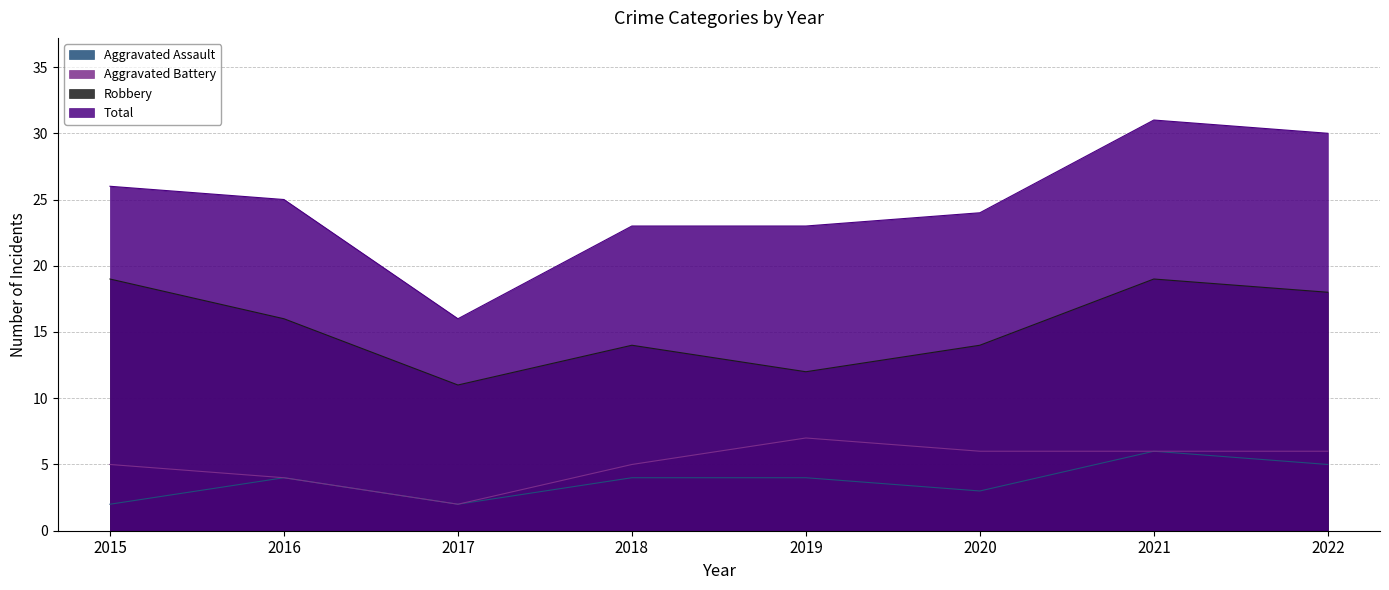

What is the maximum value shown in the chart?

31